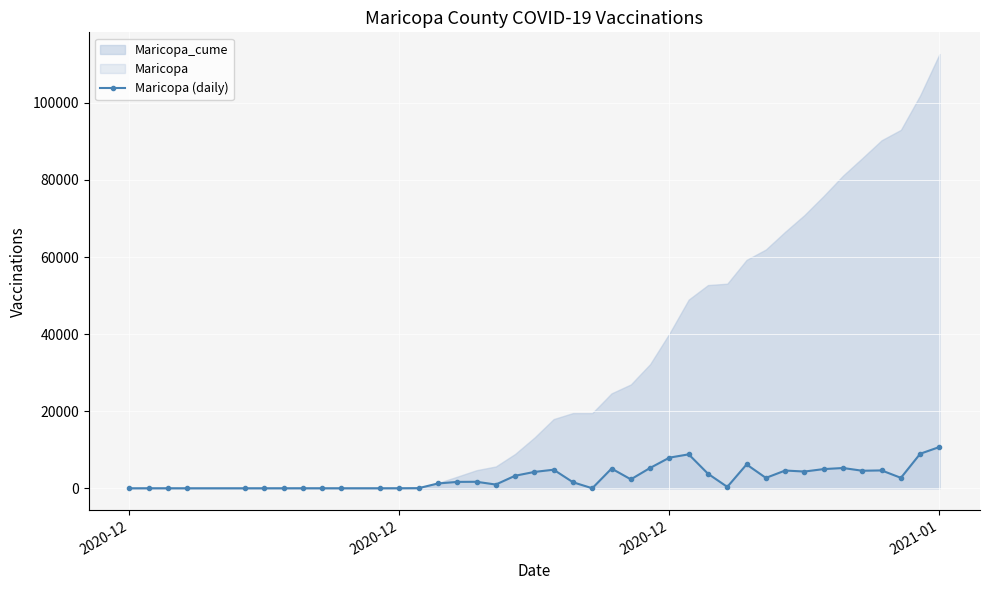

How many values in the Maricopa (daily) series are below 2314?

20